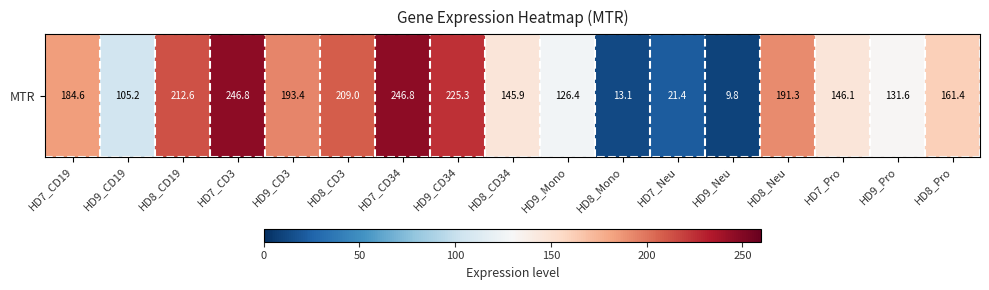

Reading right to left, what are all the values shown in this chart?

HD8_Pro=161.4	HD9_Pro=131.6	HD7_Pro=146.1	HD8_Neu=191.3	HD9_Neu=9.8	HD7_Neu=21.4	HD8_Mono=13.1	HD9_Mono=126.4	HD8_CD34=145.9	HD9_CD34=225.3	HD7_CD34=246.8	HD8_CD3=209.0	HD9_CD3=193.4	HD7_CD3=246.8	HD8_CD19=212.6	HD9_CD19=105.2	HD7_CD19=184.6